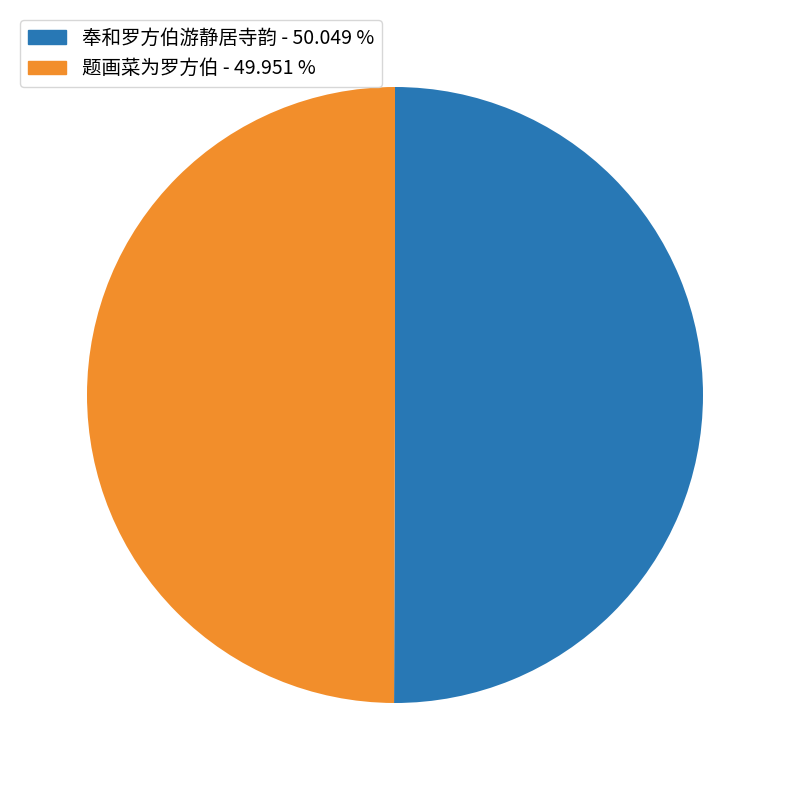

Approximately how many times larger is the value at 奉和罗方伯游静居寺韵 compared to 题画菜为罗方伯?

1.0